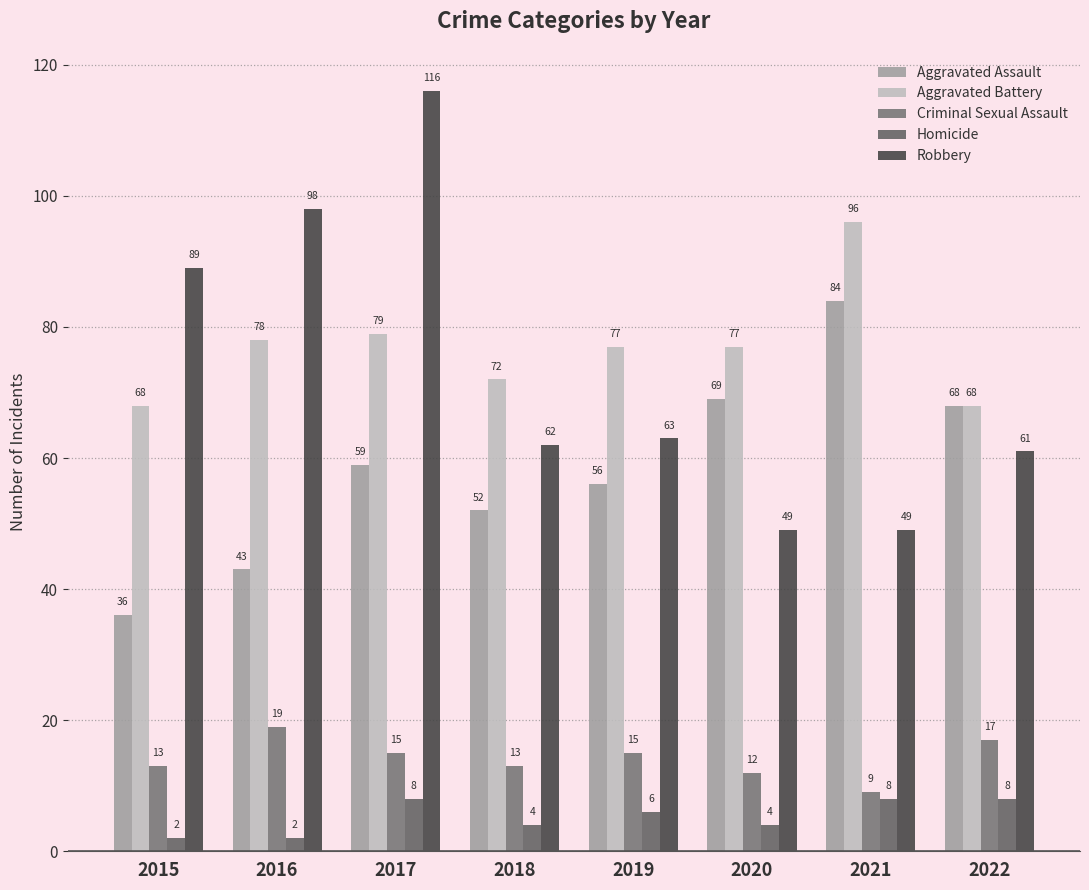

Rank the categories by Homicide value from lowest to highest.

2015, 2016, 2018, 2020, 2019, 2017, 2021, 2022